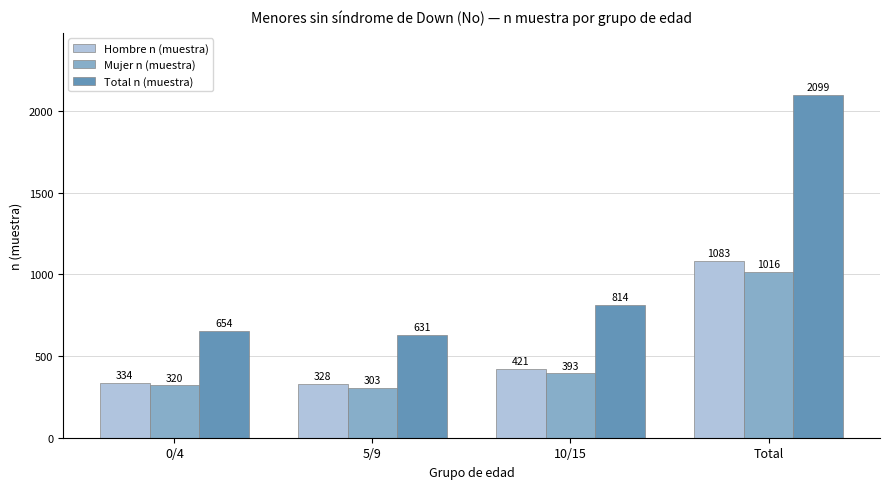

How many bars are there in each group?

3